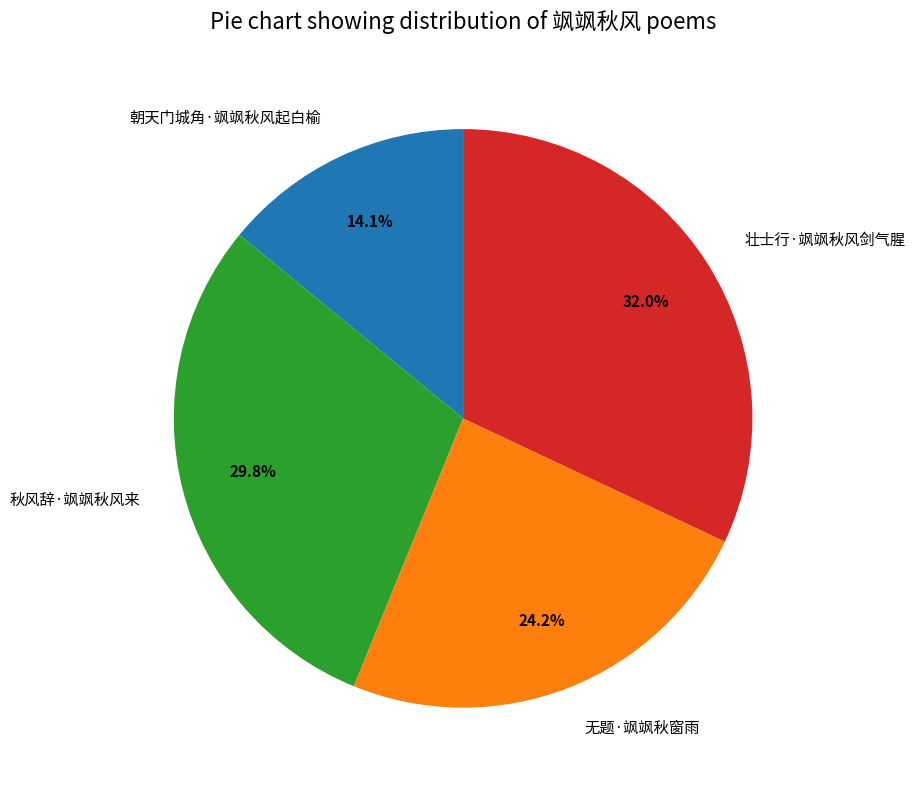

To the nearest percent, what portion does 秋风辞·飒飒秋风来 represent?

30%